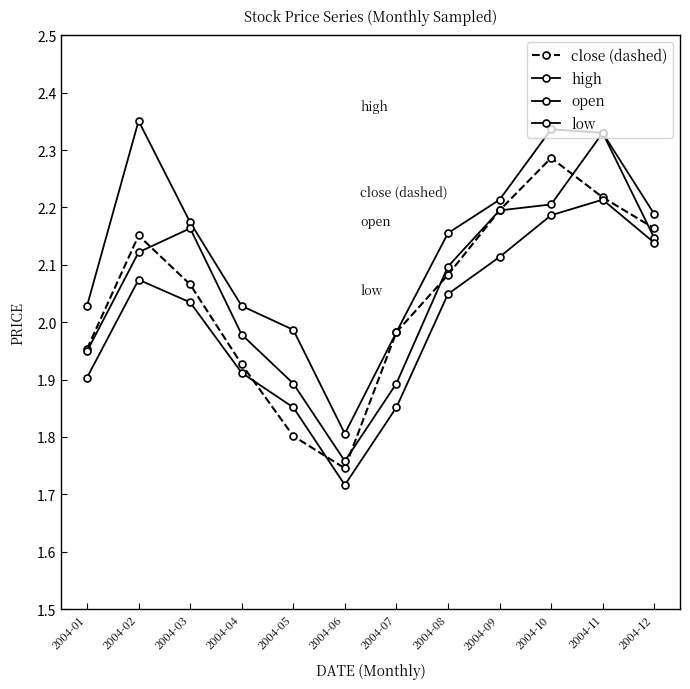

How many values in the close (dashed) series are below 2?

5